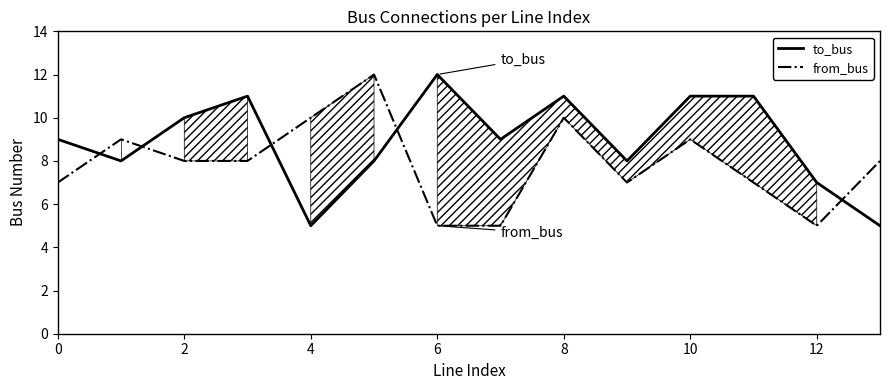

Count the to_bus values in the range 8 to 11.

10